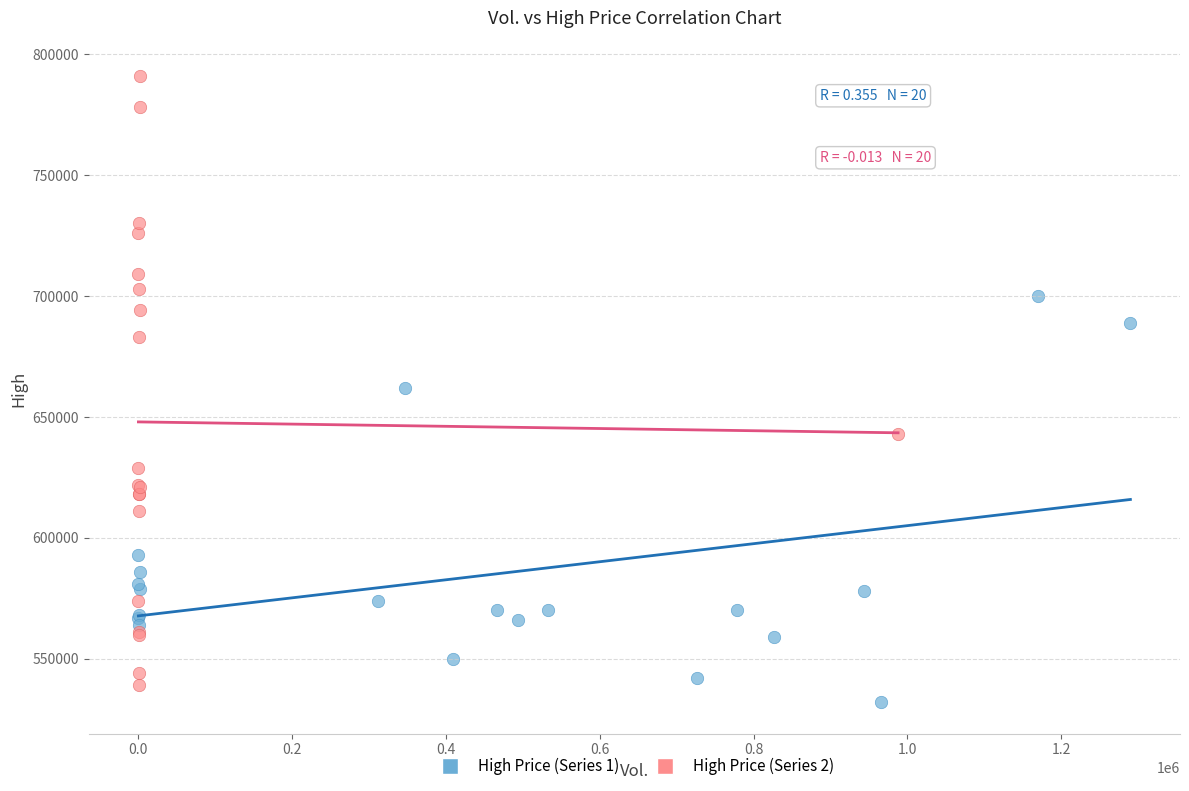

Which series reaches the minimum Y coordinate?

High Price (Series 1)